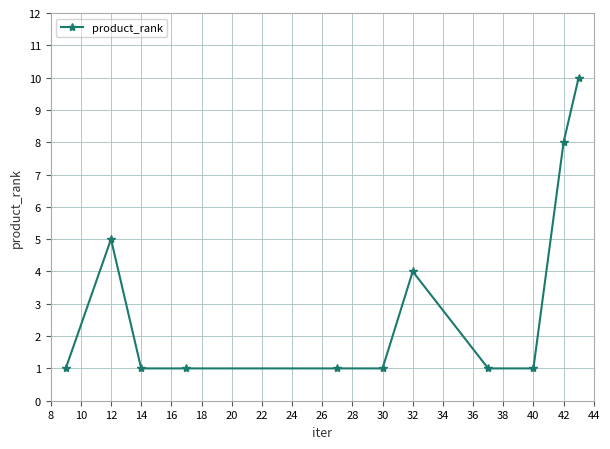

What is the average value?

3